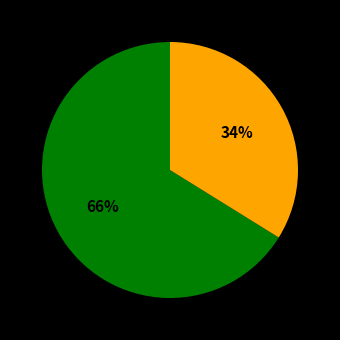

To the nearest percent, what is the difference between the largest and smallest slice percentages?

32%